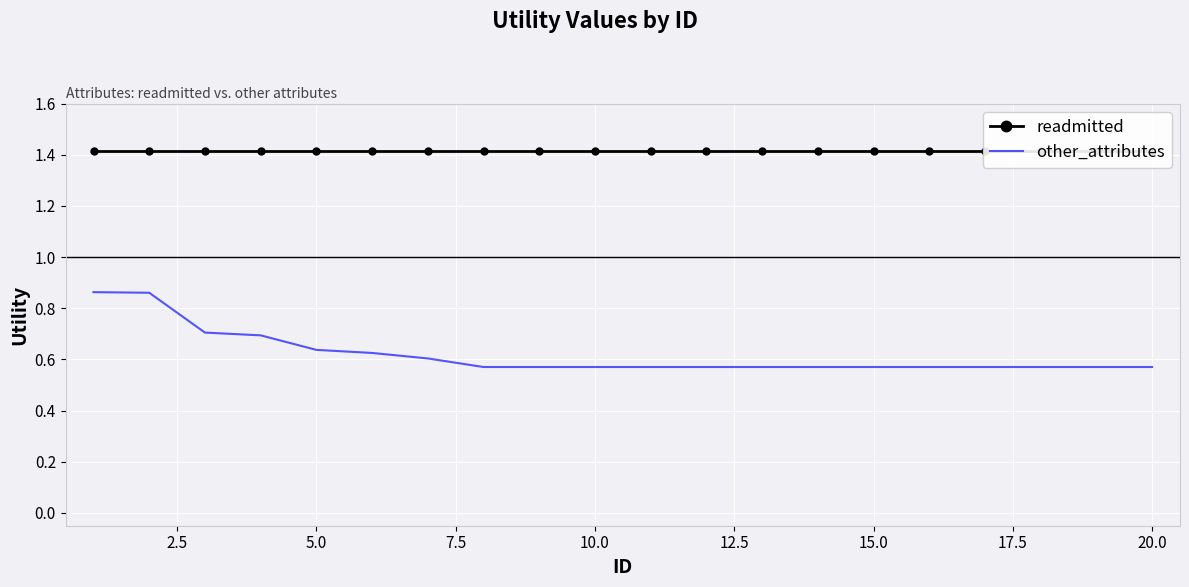

The value of other_attributes at 15.0 is 0.3. True or false?

False